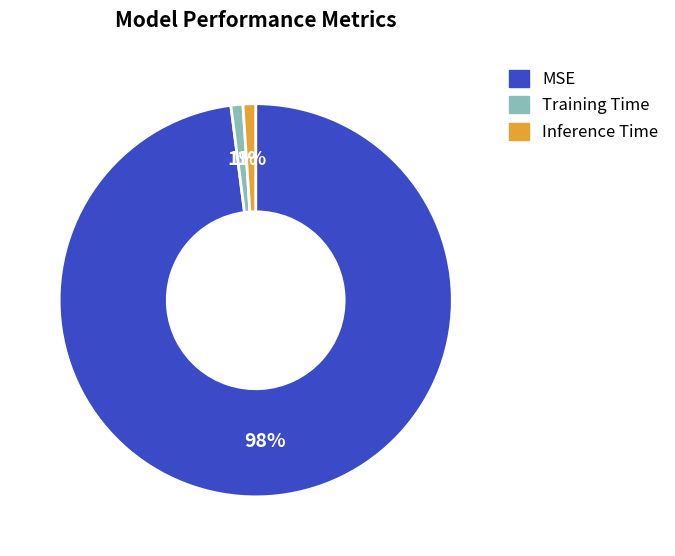

Between Training Time and MSE, which is larger?

MSE